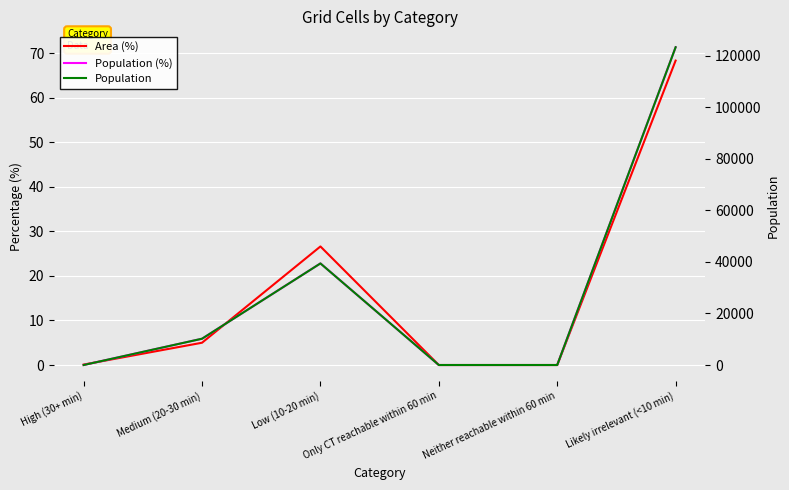

What is the label of the 5th point from the right?

Medium (20-30 min)